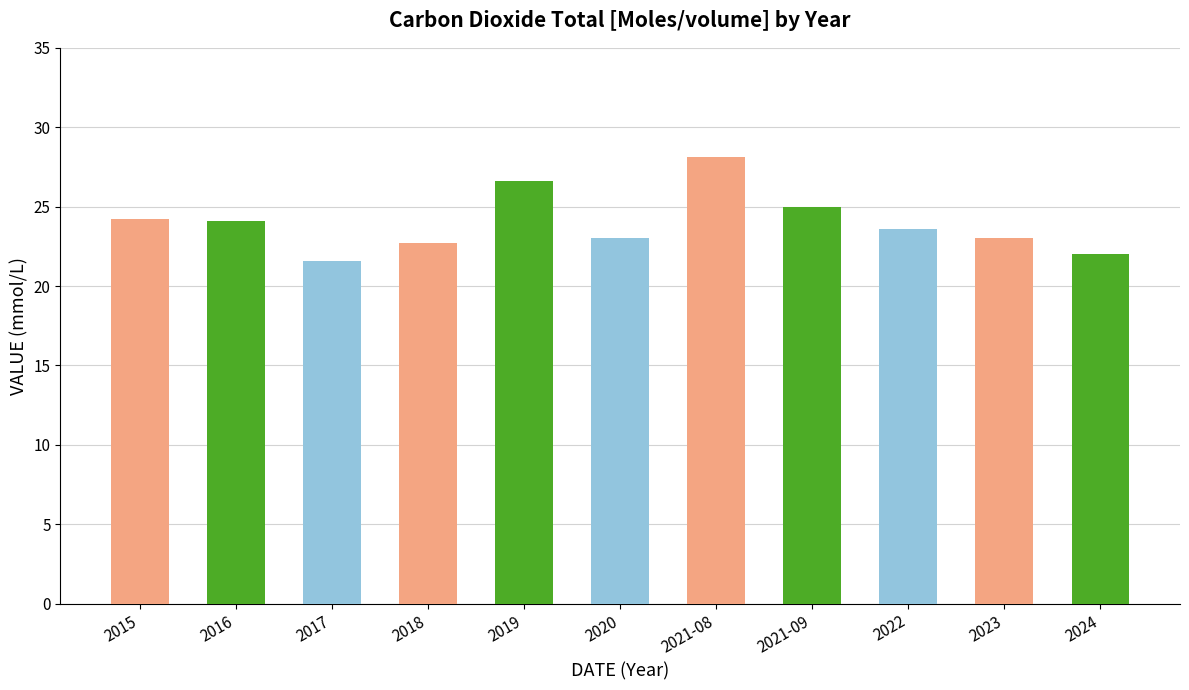

The value at 2017 is 11.2. True or false?

False